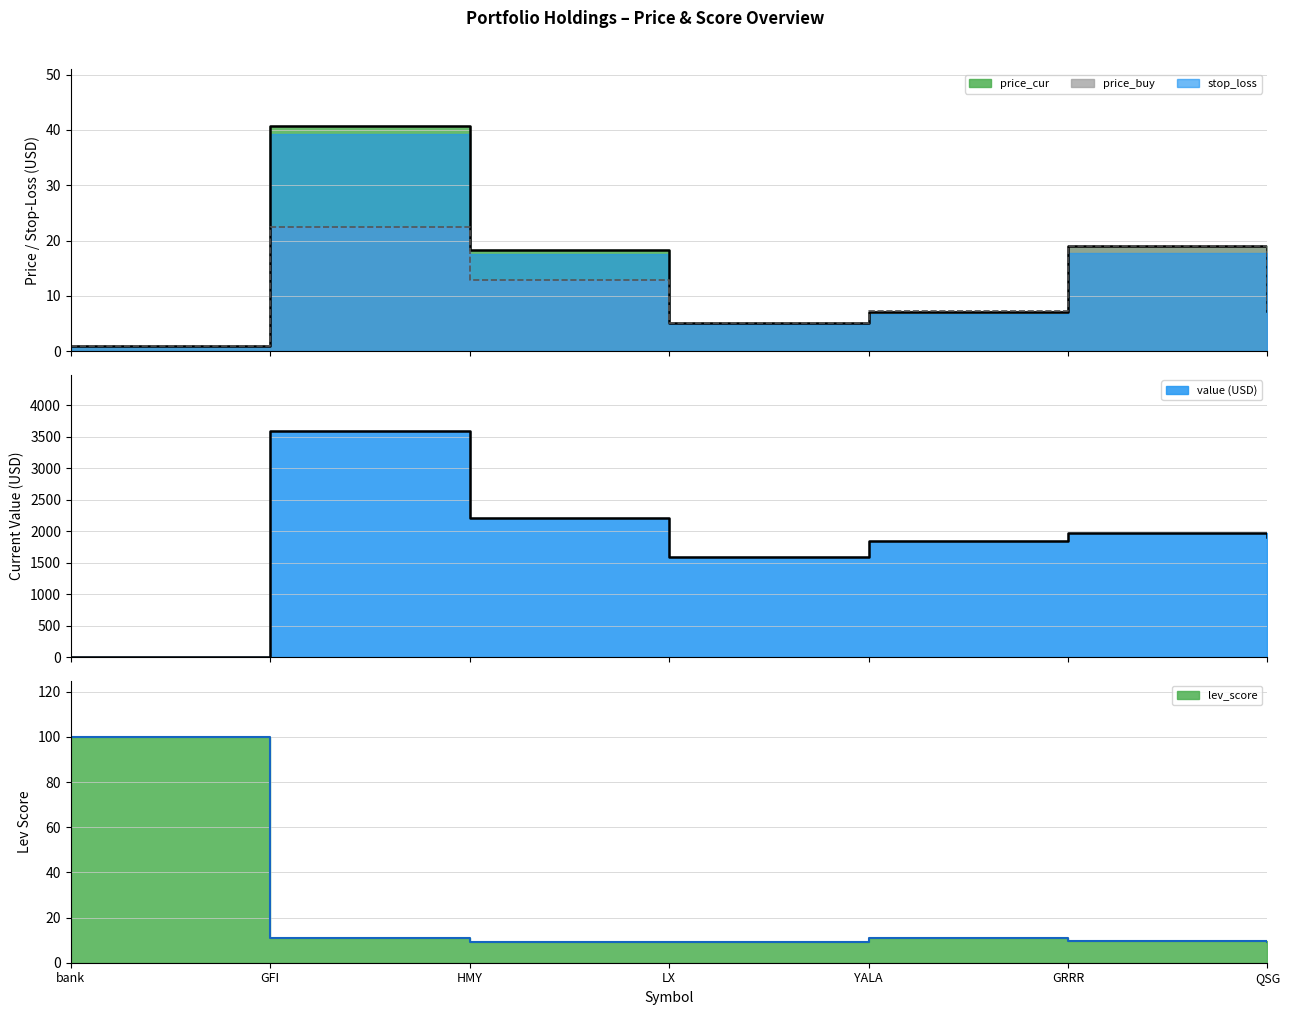

At which label is lev_score closest to 54?

GFI